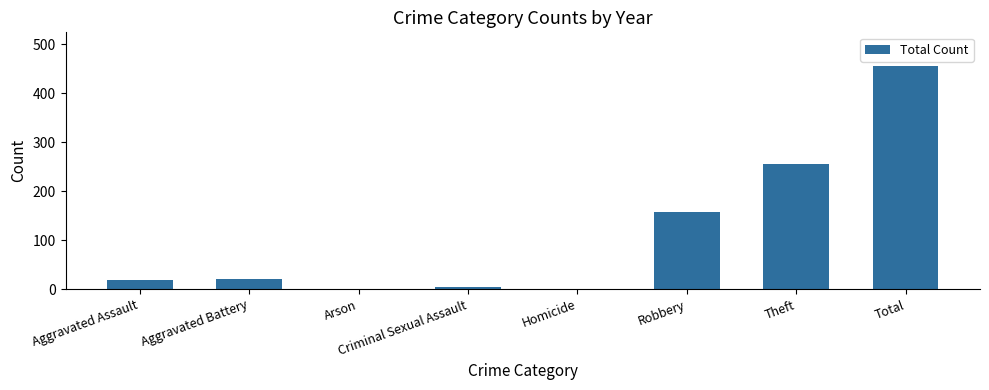

Which label corresponds to the largest value in the chart?

Total